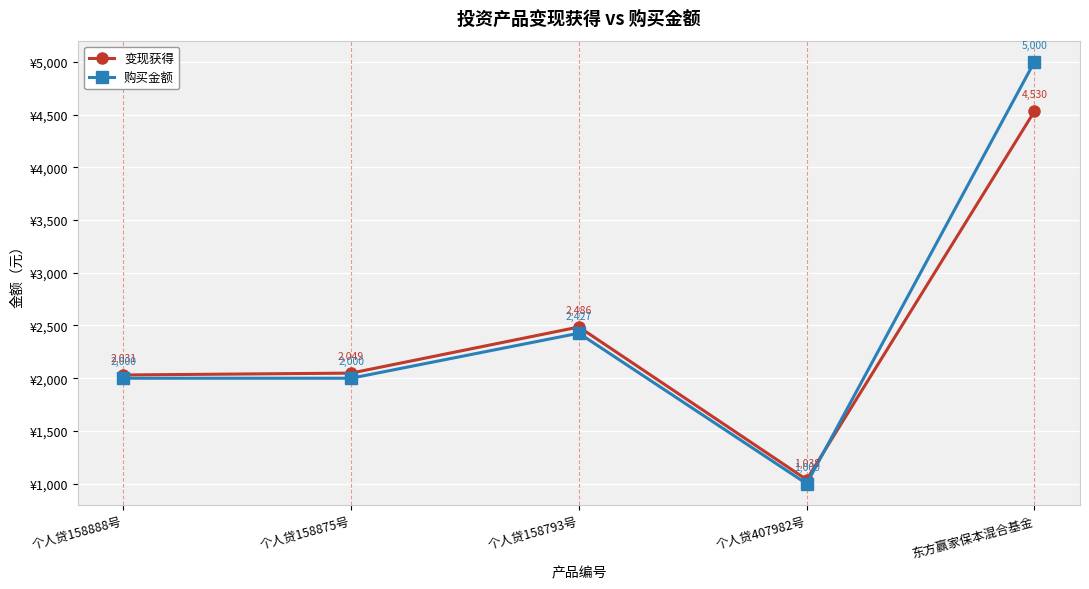

What is the difference between the highest and lowest values at 个人贷158793号?

58.9